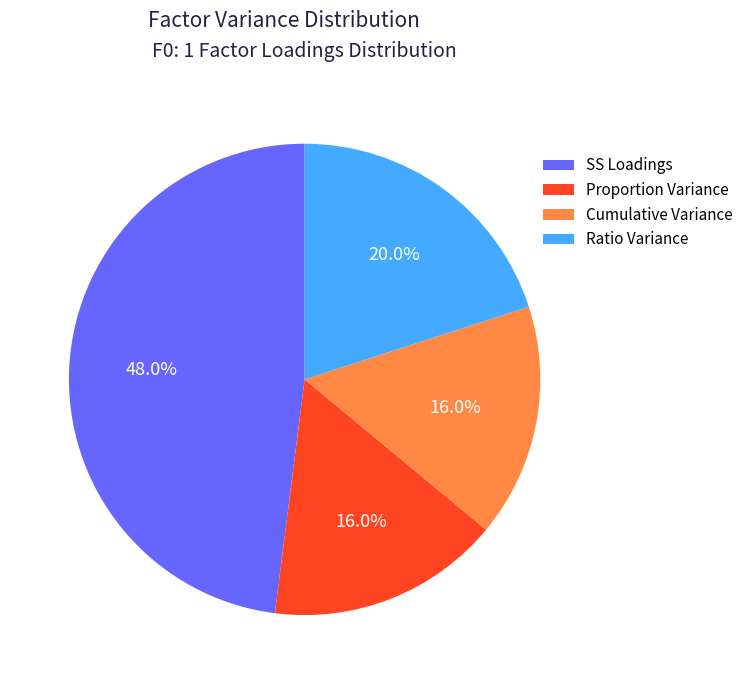

Count the number of slices in the pie.

4